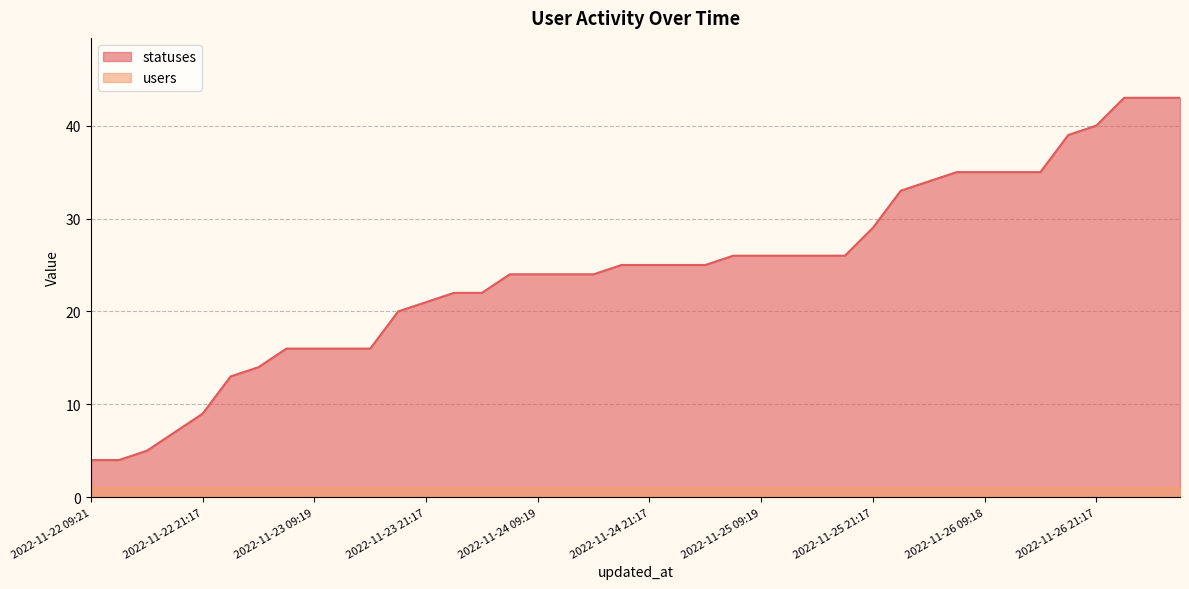

What position from the left is 2022-11-23 03:34?

7